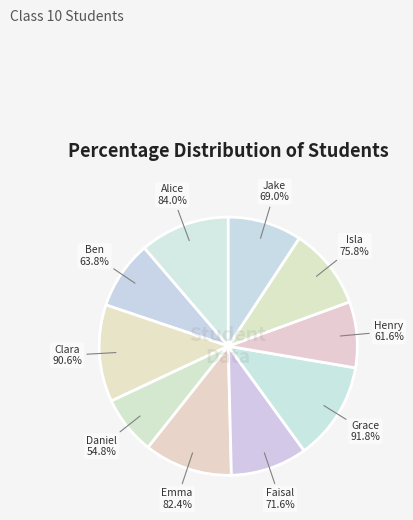

The Clara Smith slice represents 12% of the pie. True or false?

True